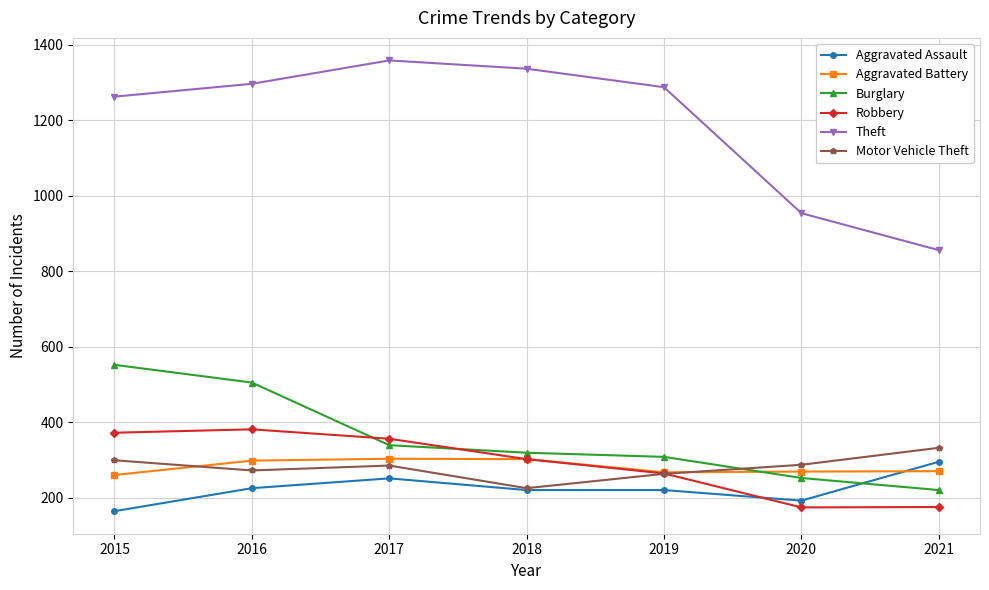

Is this an area chart (filled region under the line)?

No